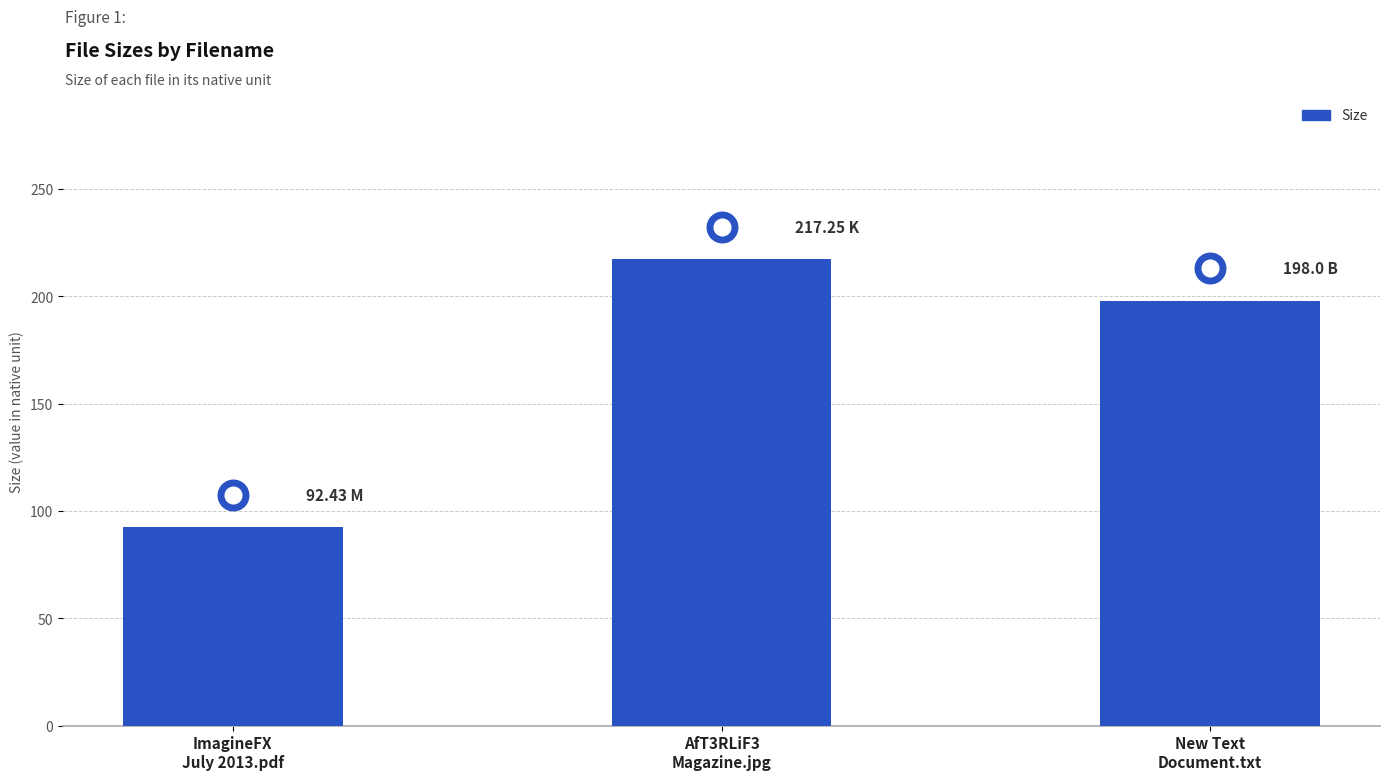

What is the difference between the second highest and minimum values?

105.6